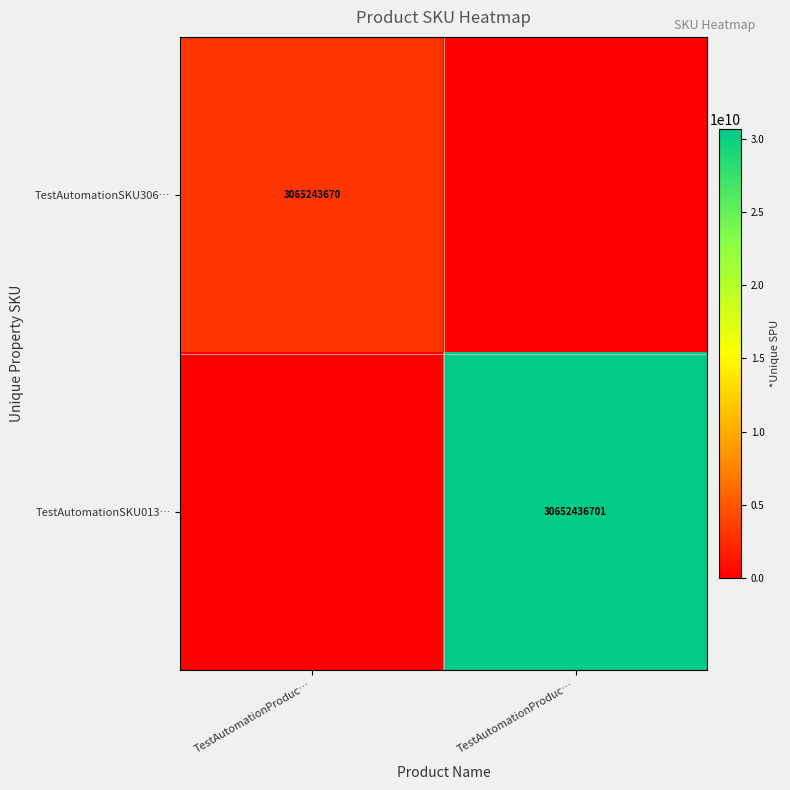

At how many categories does at least one series exceed 1214159442?

2